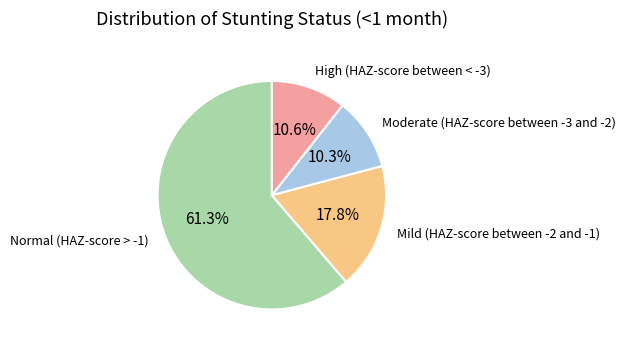

Does any single category account for the majority?

Yes